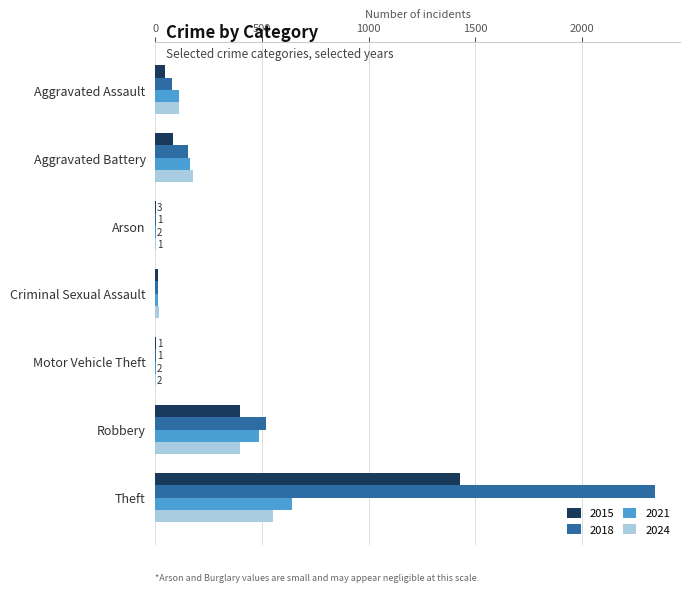

Which series has the largest total across all categories?

2018